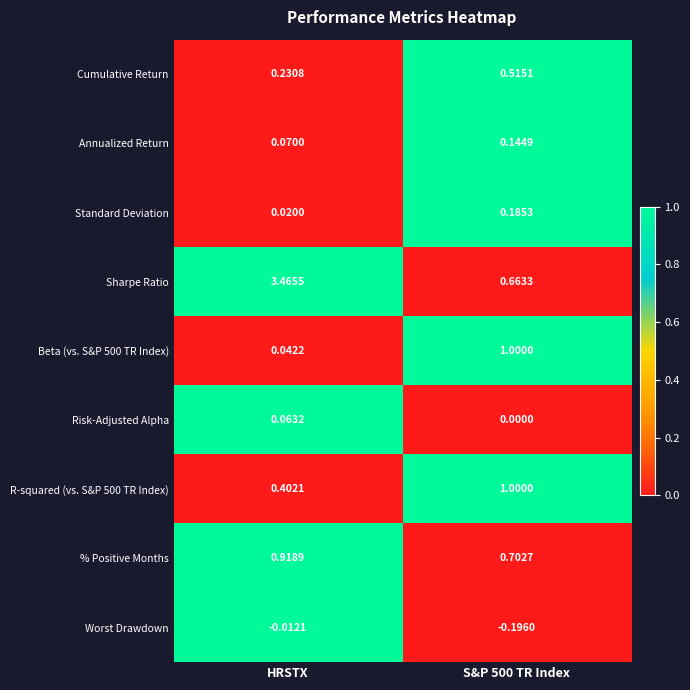

Which series has the largest total across all categories?

Sharpe Ratio